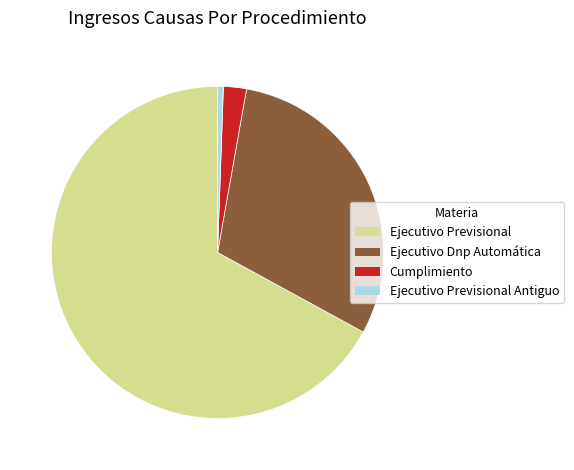

Count the number of slices in the pie.

4